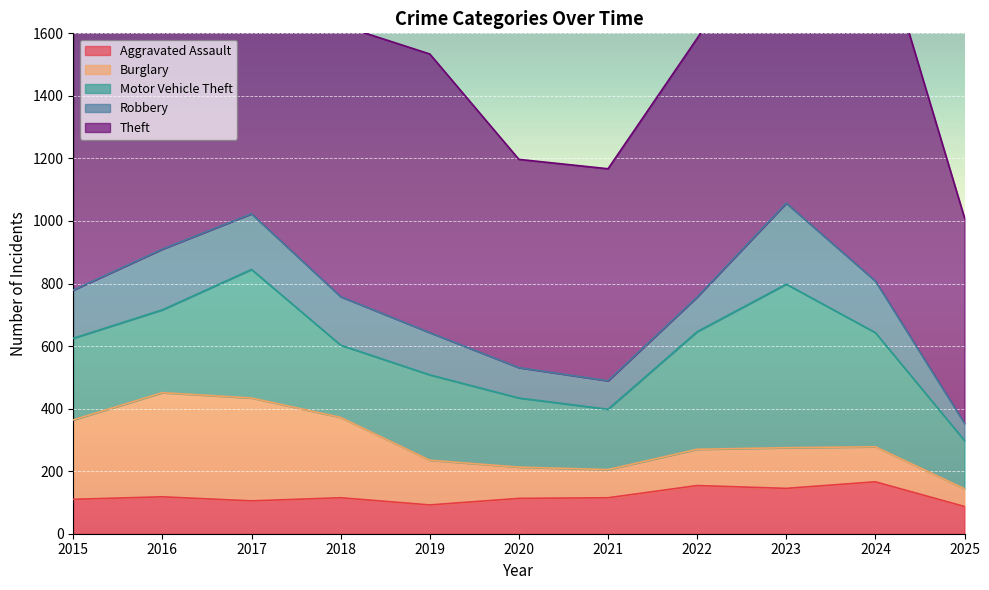

Between 2018 and 2023, which is larger?

2023